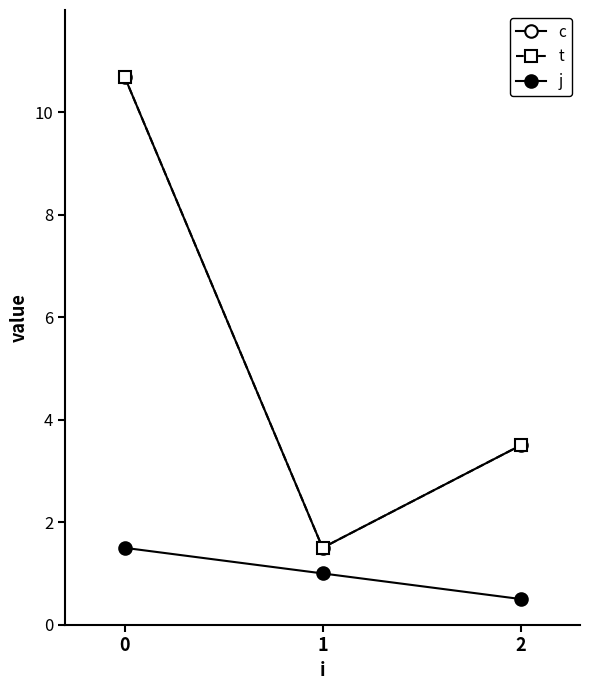

What is the difference between the maximum and minimum values in the j series?

1.0